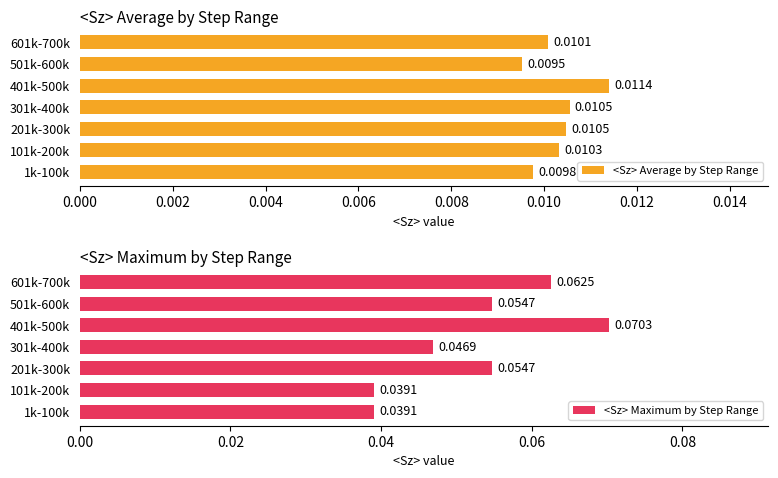

What are all the series names shown in the legend?

<Sz> Average by Step Range, <Sz> Maximum by Step Range